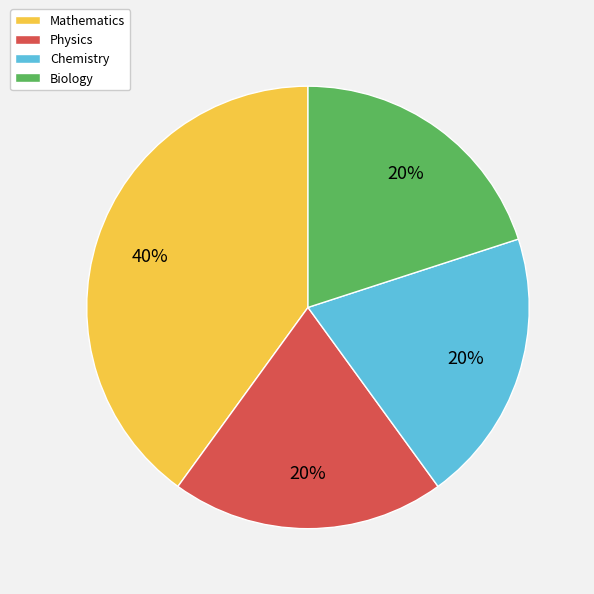

How many segments does this pie chart have?

4